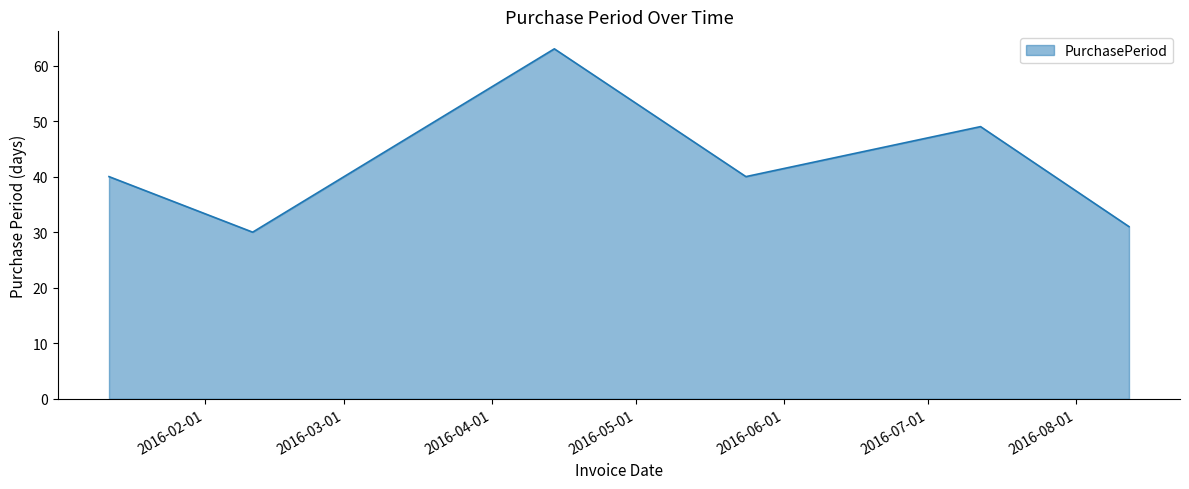

How many interior local valleys (lower than both neighbors) does the data have?

2